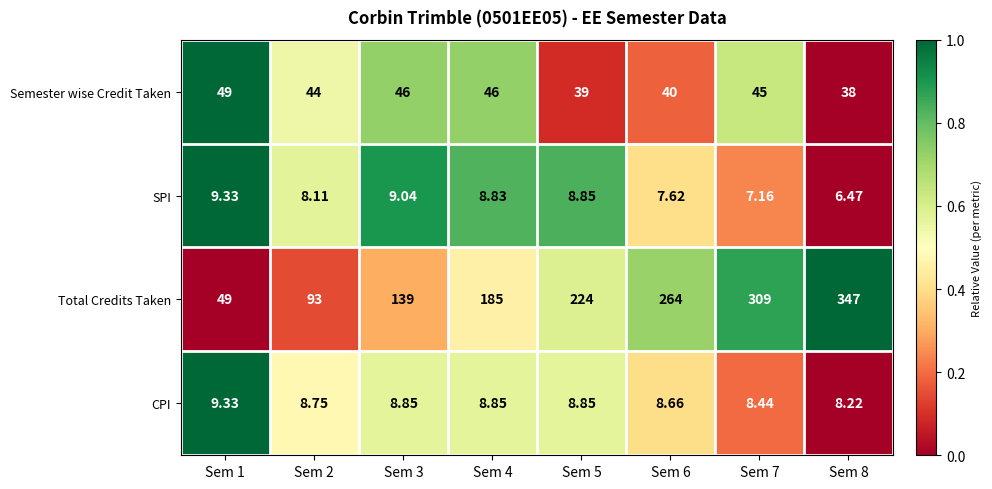

Which series has the largest total across all categories?

Total Credits Taken